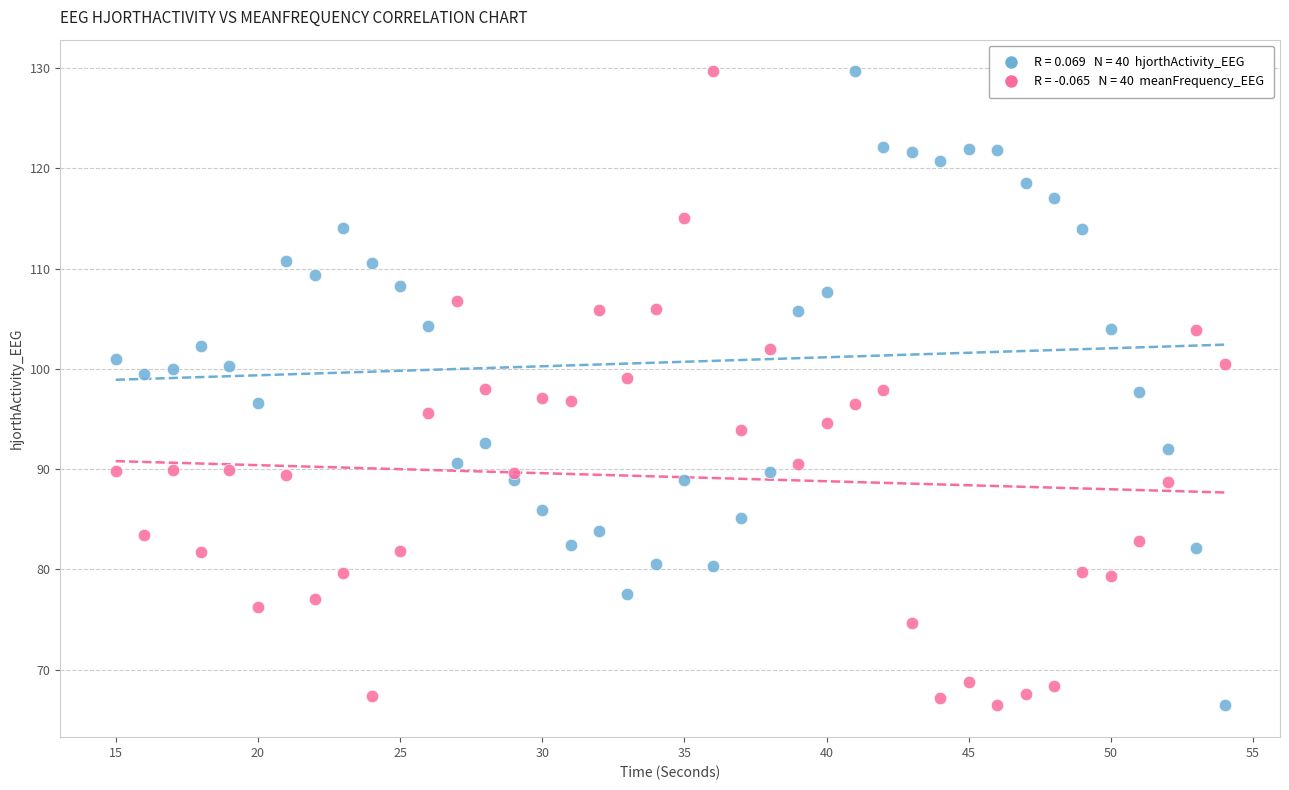

Across all data points, what is the range of Y values (max minus min)?

63.2